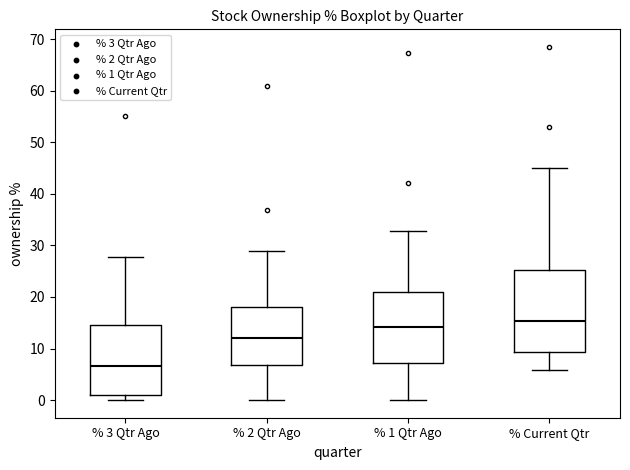

Where is the upper edge of the box for % Current Qtr on the y-axis? The values are not printed on the chart, so give them approximately, as read against the axis.

25